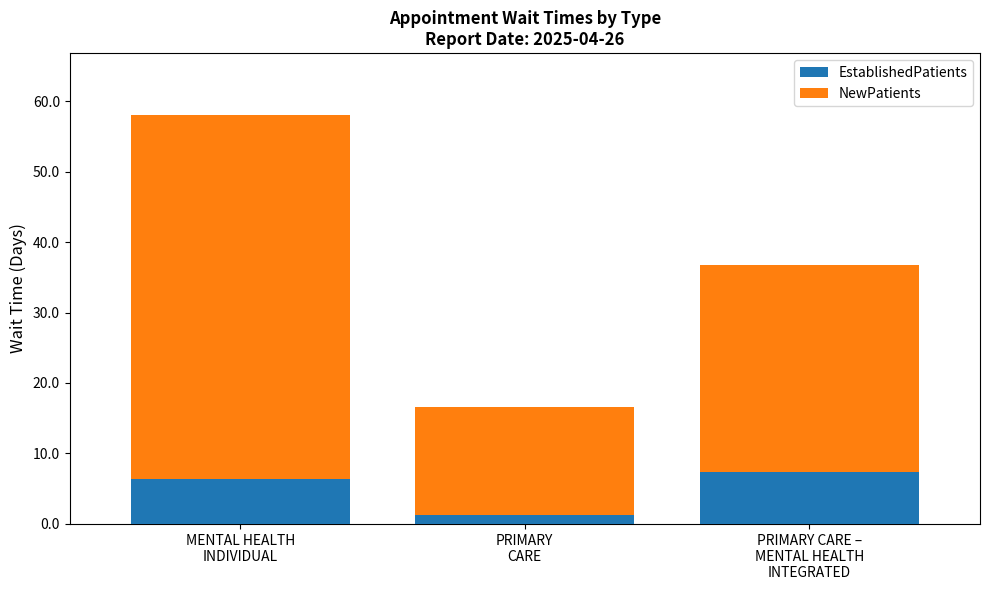

How many values in the EstablishedPatients series are below 6?

1